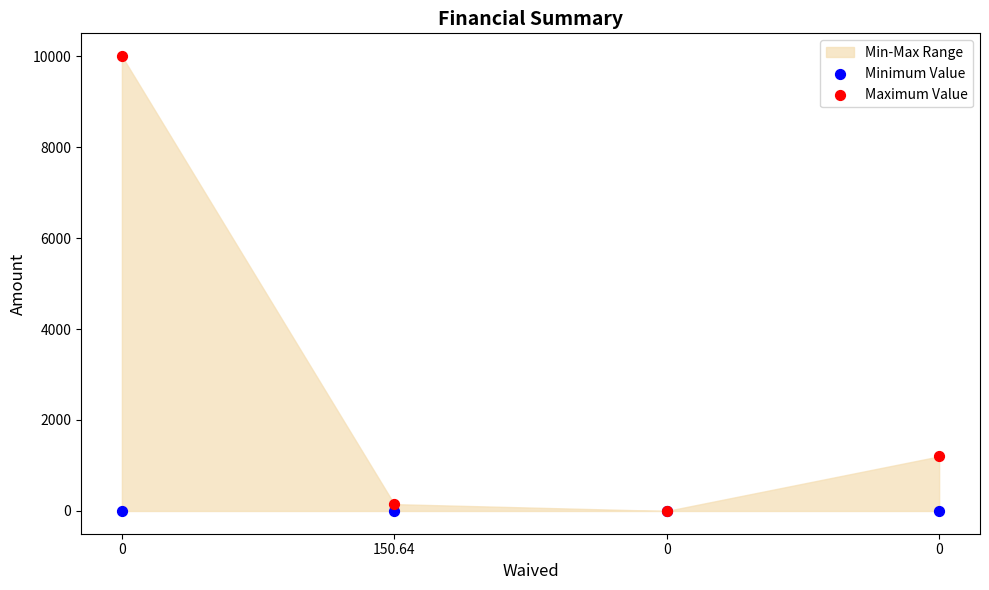

In the Maximum Value series, what Y value is closest to 5000?

1200.0